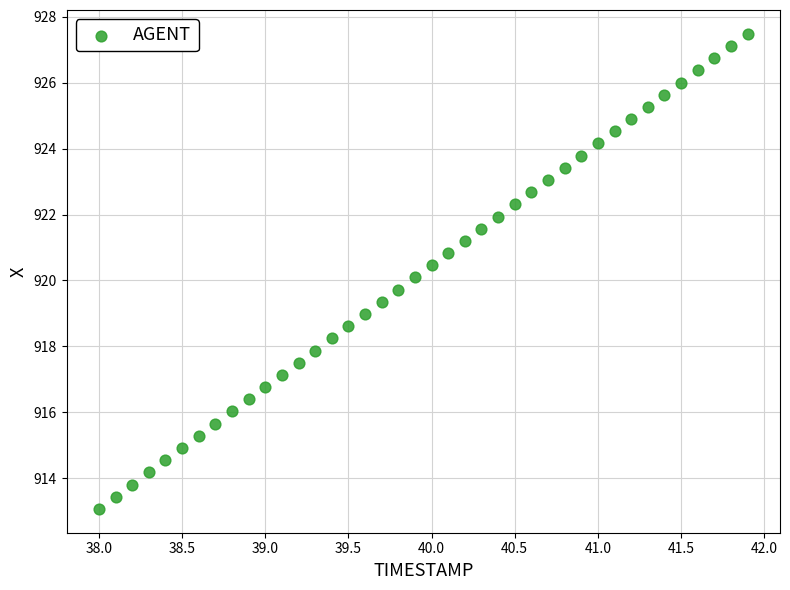

What is the range of X values (max minus min)?

3.9